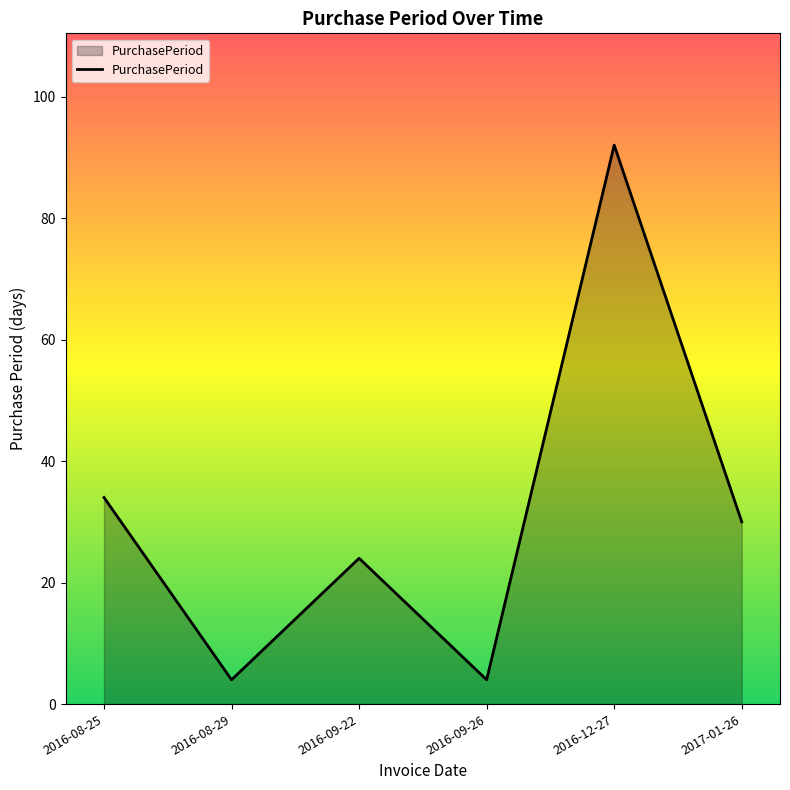

Reading left to right, what are all the values shown in this chart?

34	4	24	4	92	30